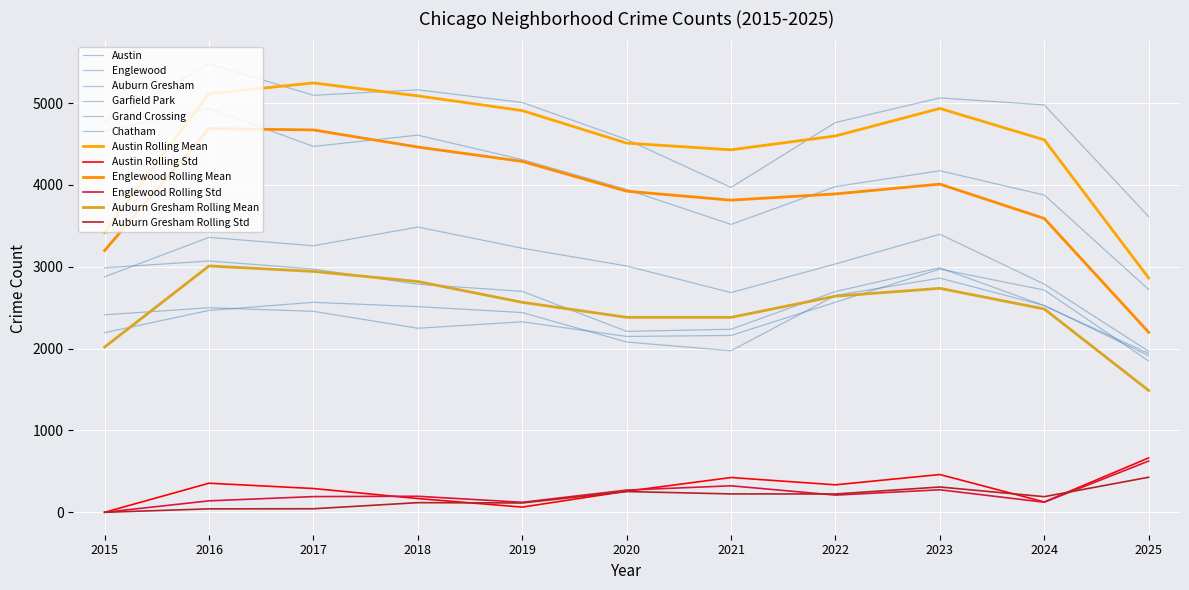

What is the difference between the maximum and minimum values in the Chatham series?

948